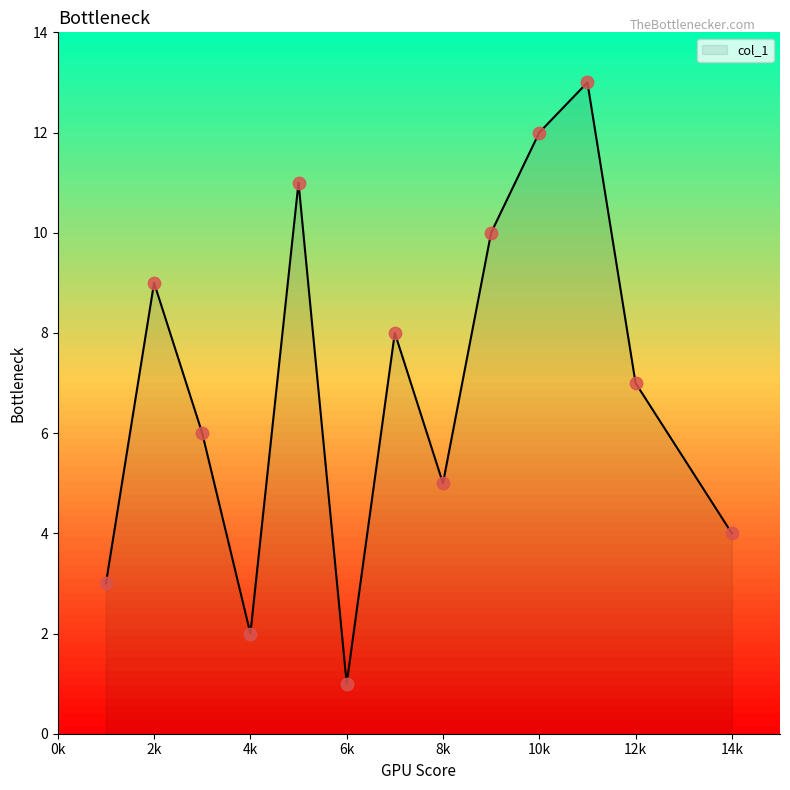

Between 12 and 11, which is larger?

11